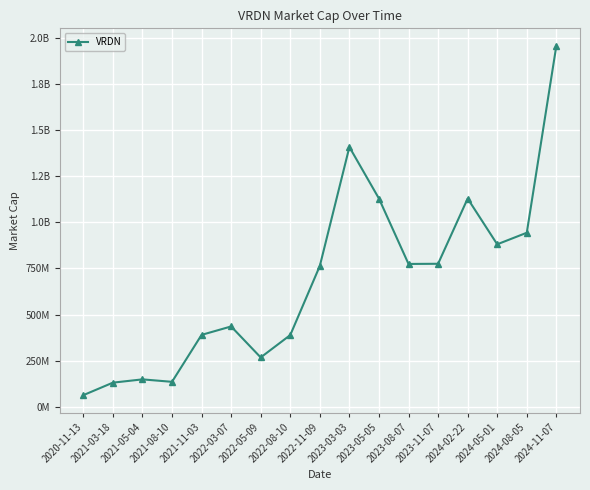

Does the chart display data point markers on the line(s)?

Yes